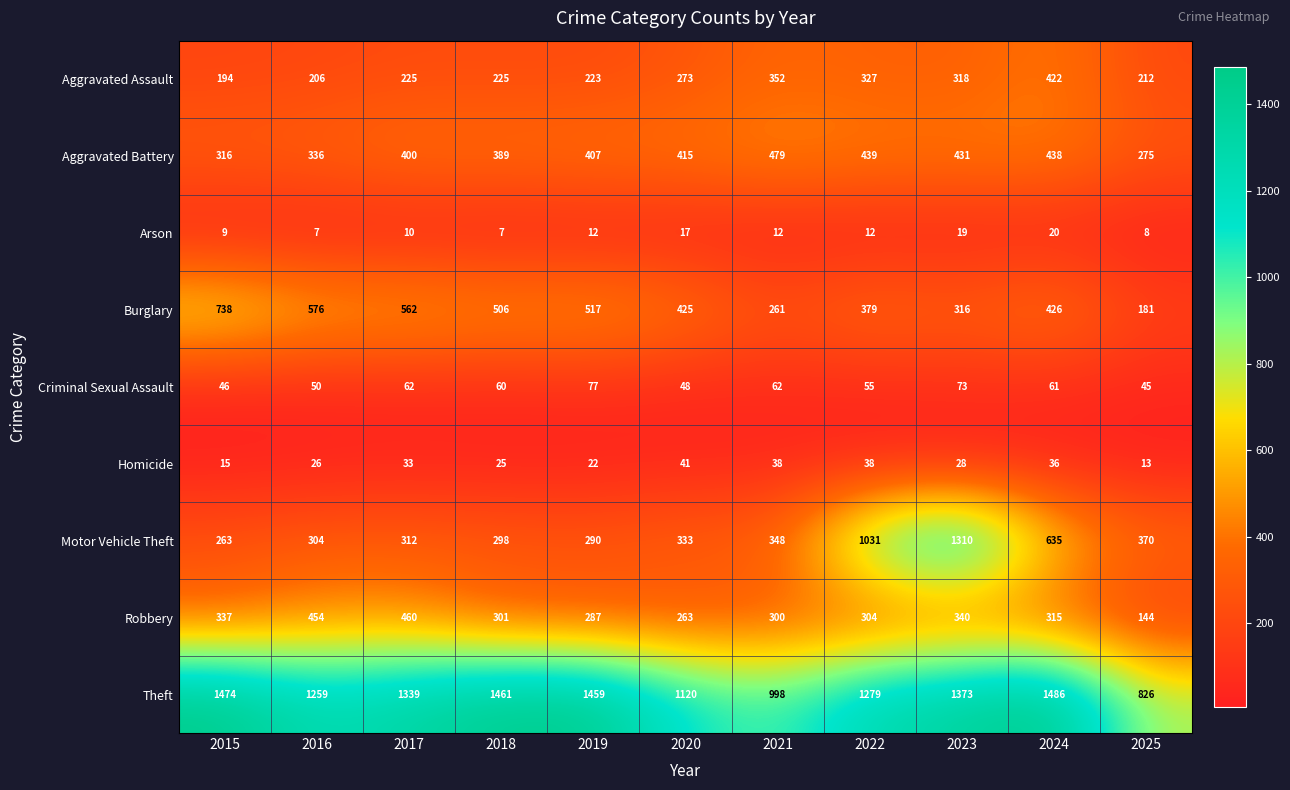

What is the average value of the Robbery series?

319